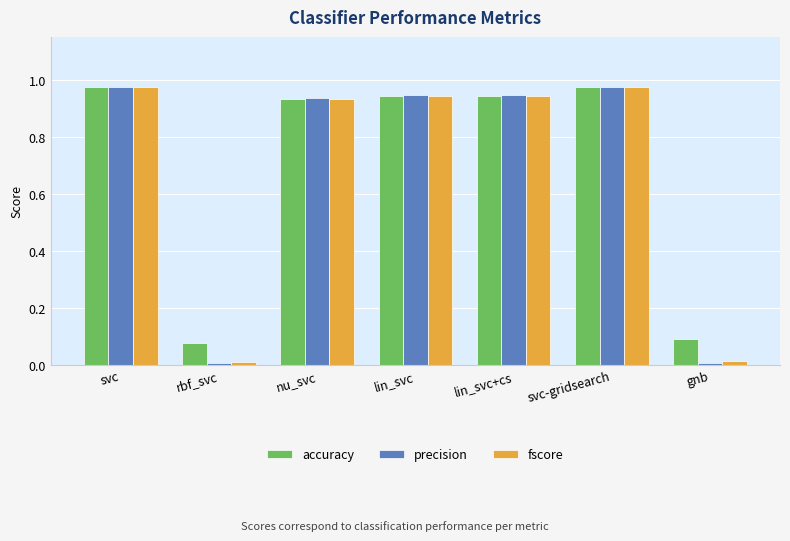

Is it true that precision equals 0.0 at gnb?

True